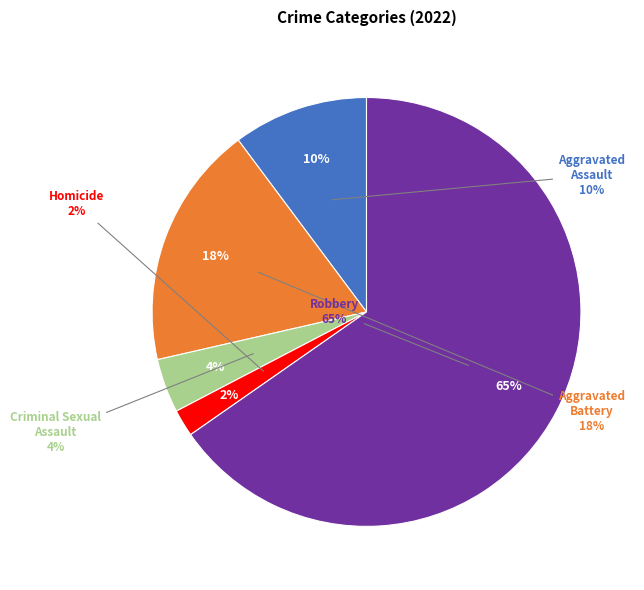

Is it true that Homicide is 2% of the pie?

True